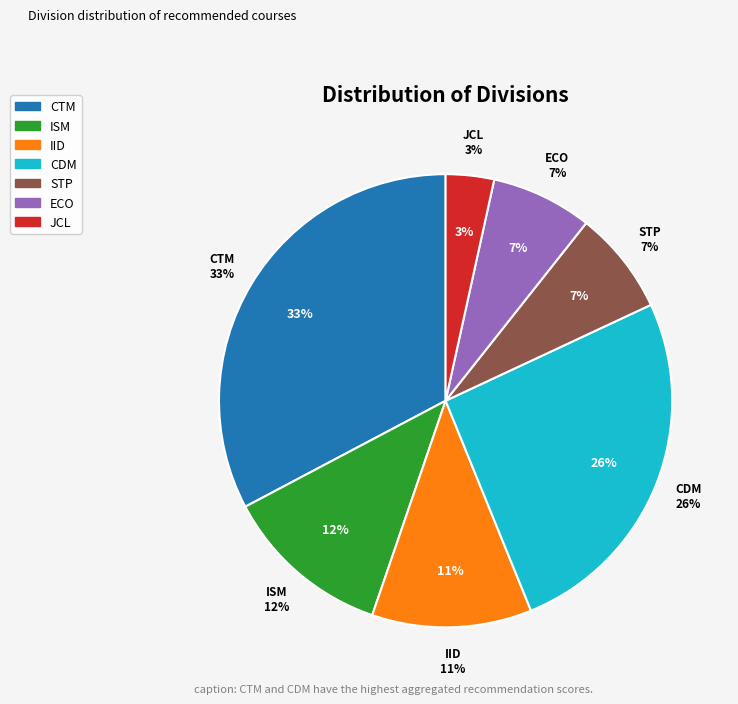

How many slices are in this pie chart?

7